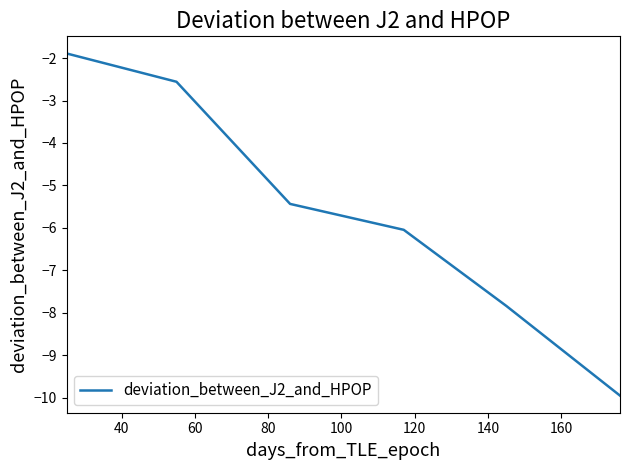

What is the difference between the maximum and minimum values?

8.1